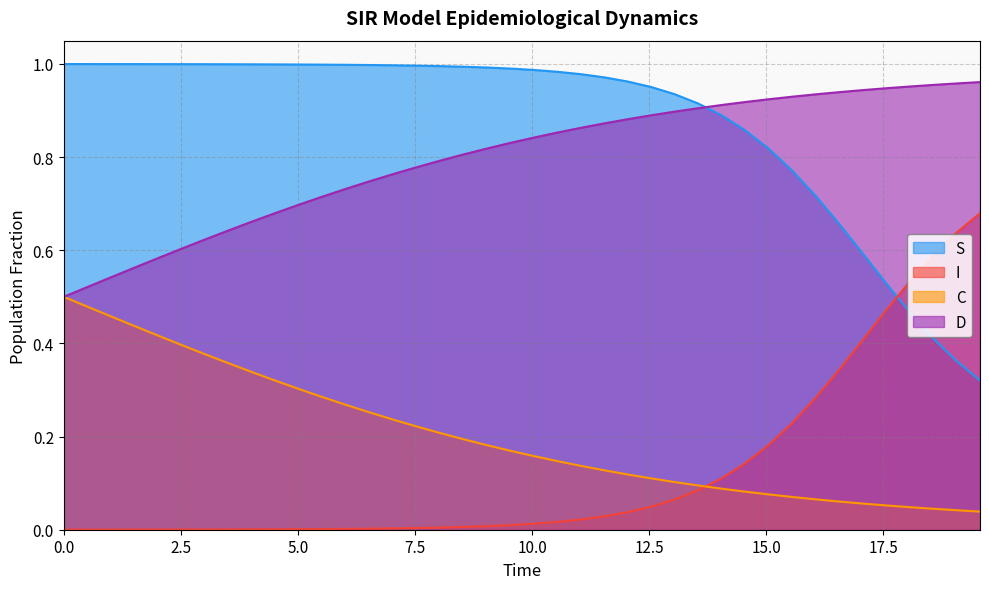

True or false: D has more than 2 interior local peaks.

False